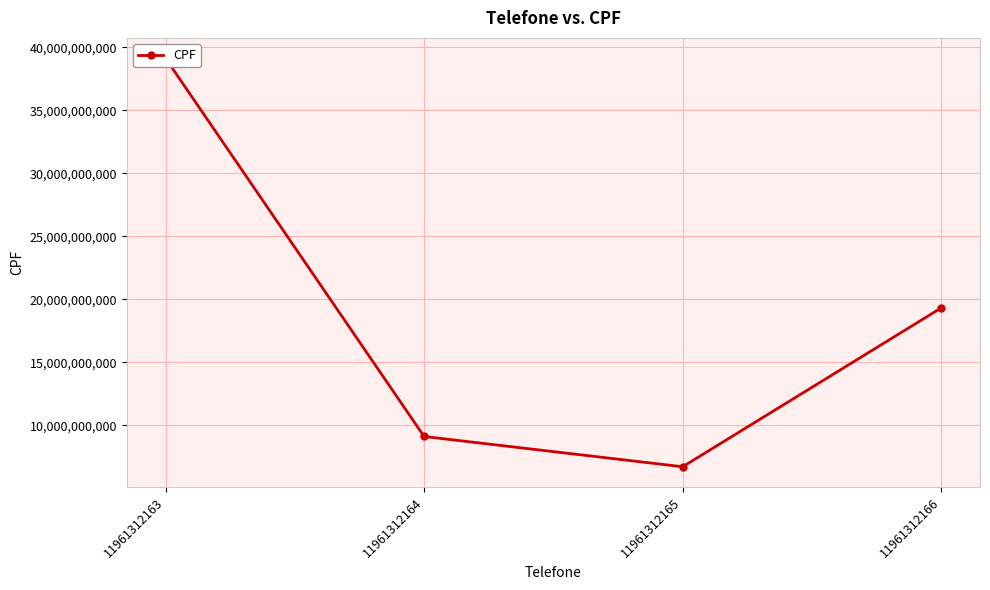

What is the greatest value displayed?

39122944885